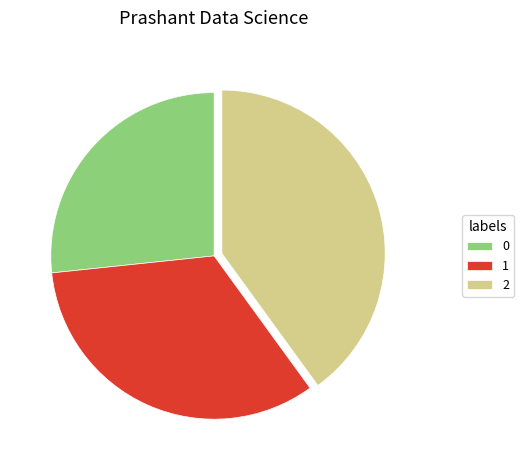

Does 1 represent more than half of the total?

No